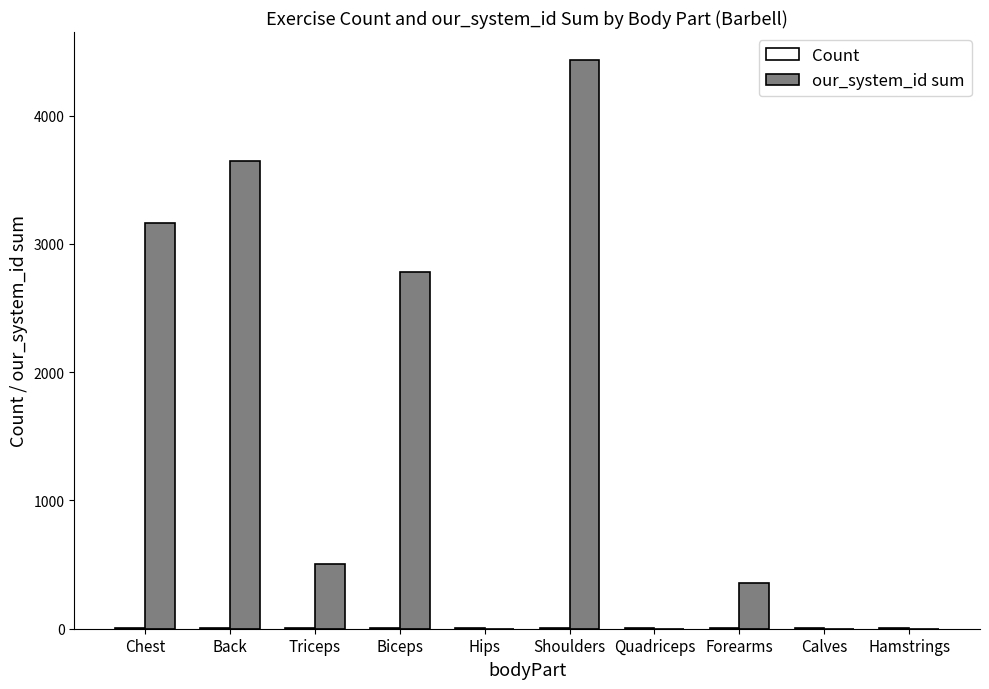

How many groups of bars are there?

10